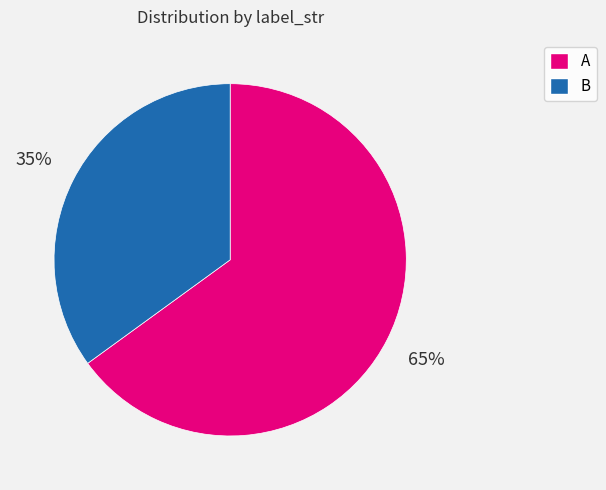

Count the number of slices in the pie.

2